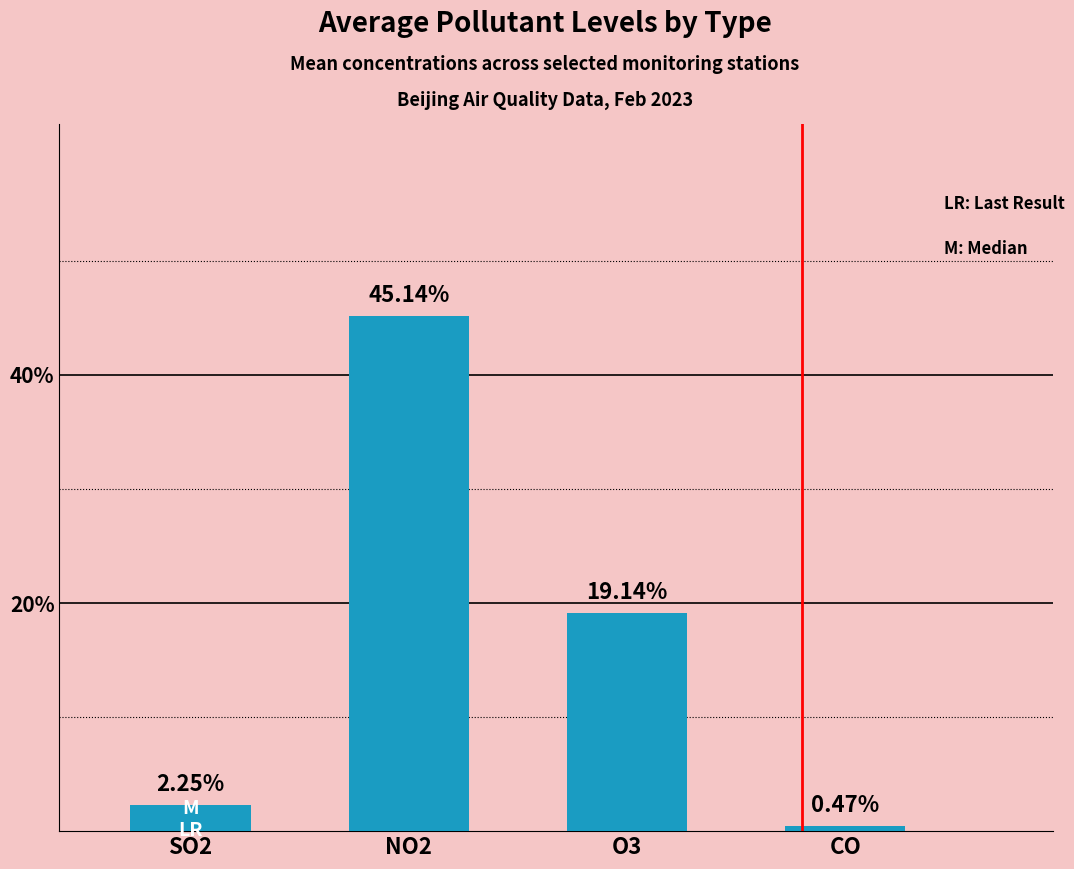

What is the change in value from O3 to CO?

-18.7